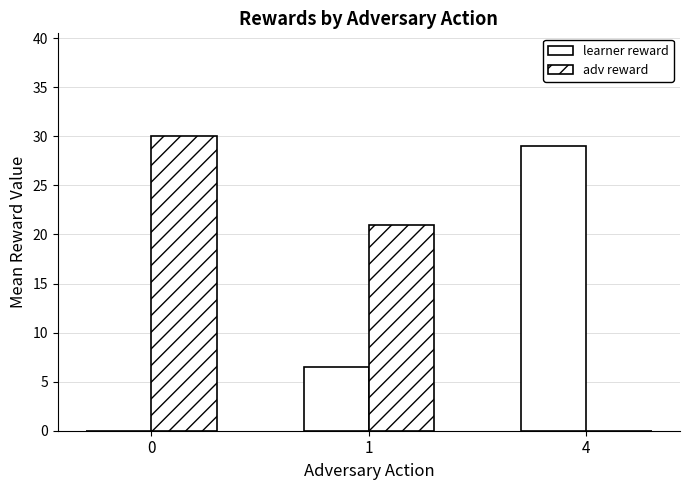

True or false: adv reward has a value of 0.0 at 4.

True